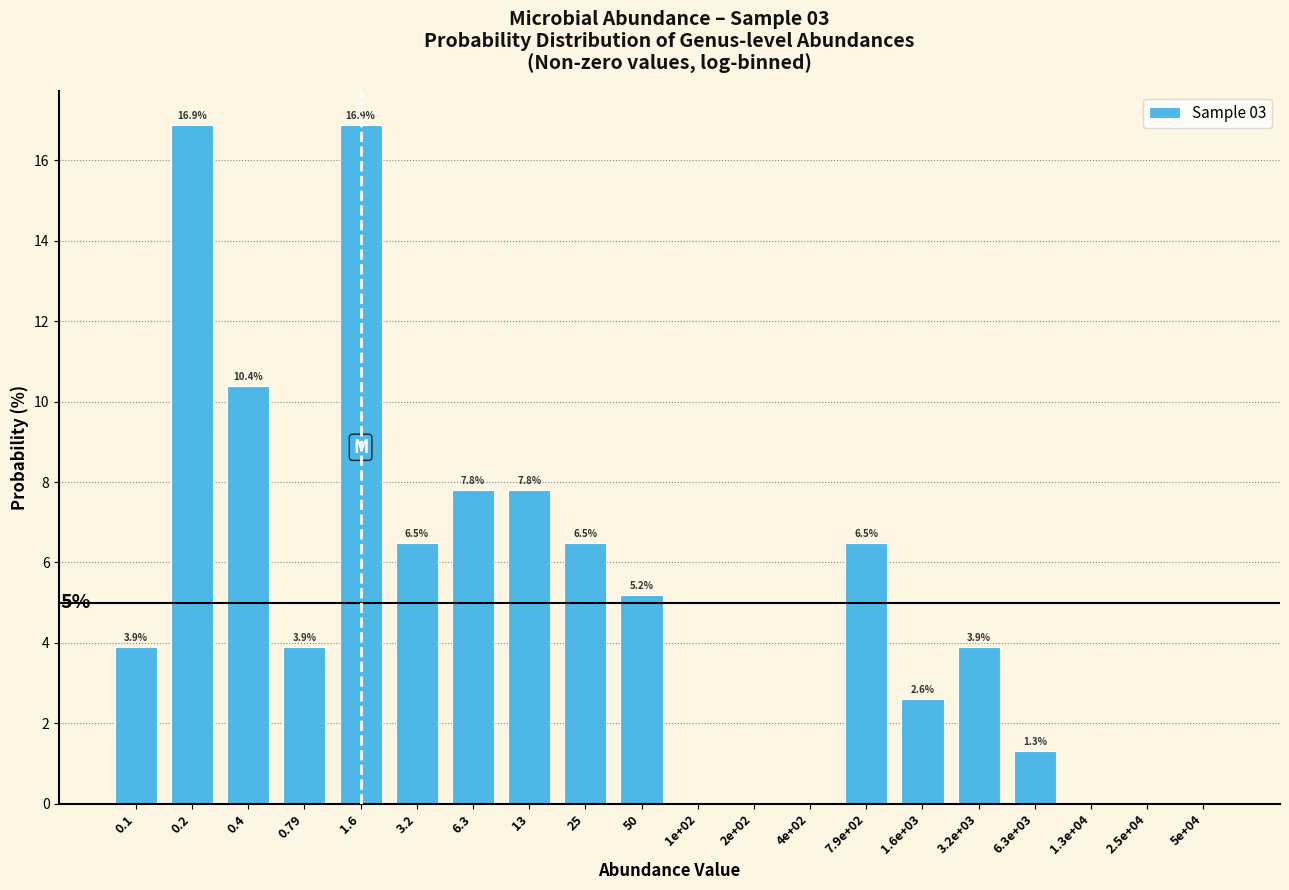

Reading left to right, extract all data points from this chart.

0.1=3.9	0.2=16.9	0.4=10.4	0.79=3.9	1.6=16.9	3.2=6.5	6.3=7.8	13=7.8	25=6.5	50=5.2	1e+02=0.0	2e+02=0.0	4e+02=0.0	7.9e+02=6.5	1.6e+03=2.6	3.2e+03=3.9	6.3e+03=1.3	1.3e+04=0.0	2.5e+04=0.0	5e+04=0.0